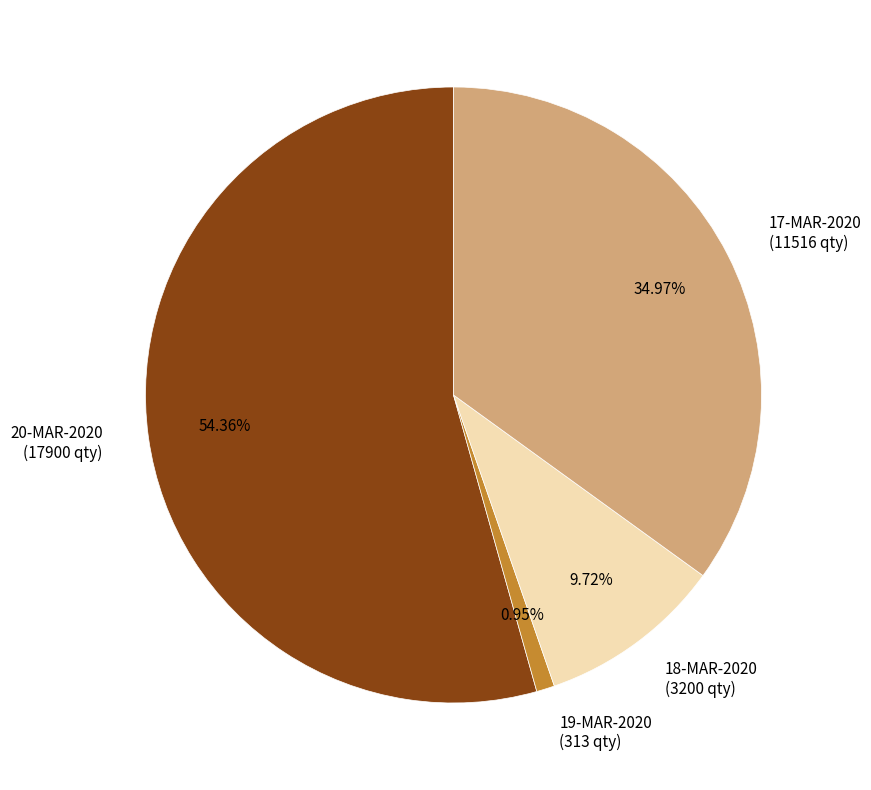

Which category accounts for the majority?

20-MAR-2020